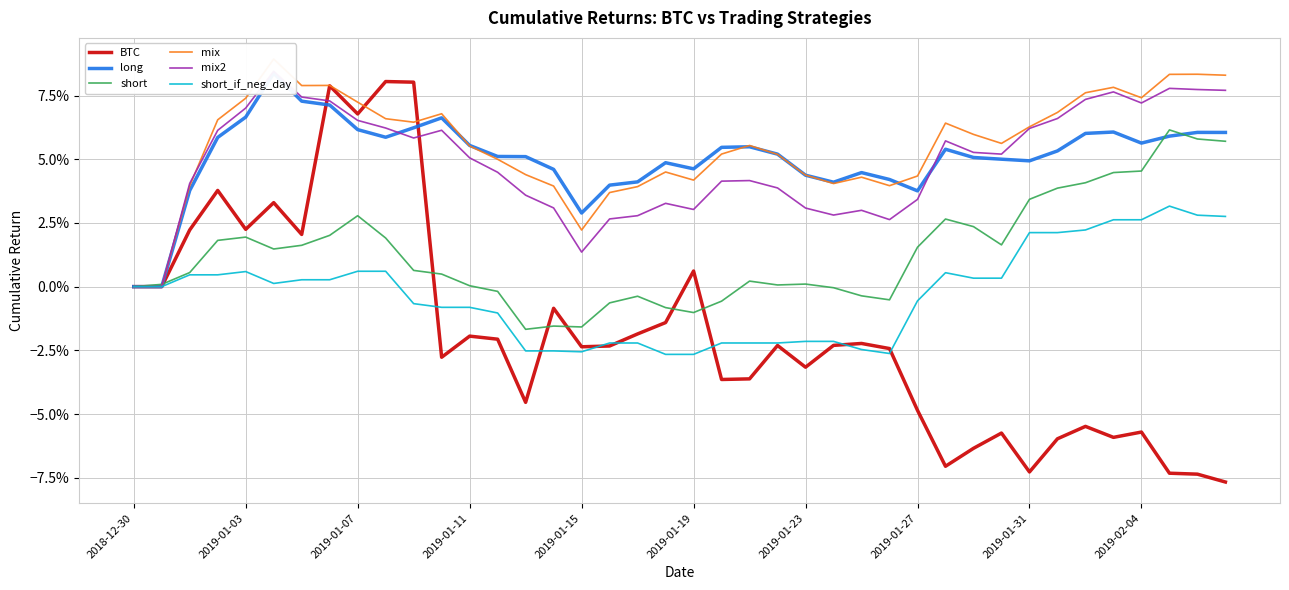

At 13, list the series in order from largest to smallest.

long, mix, mix2, short, short_if_neg_day, BTC